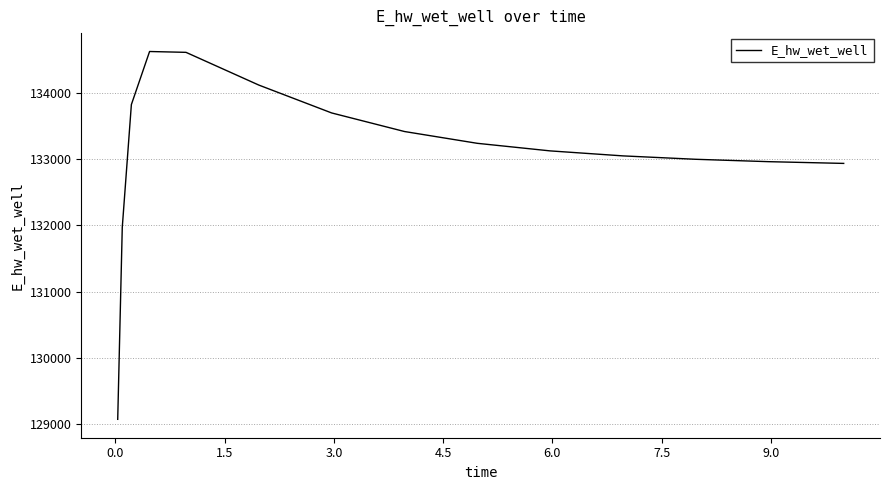

What is the maximum value shown in the chart?

134627.9